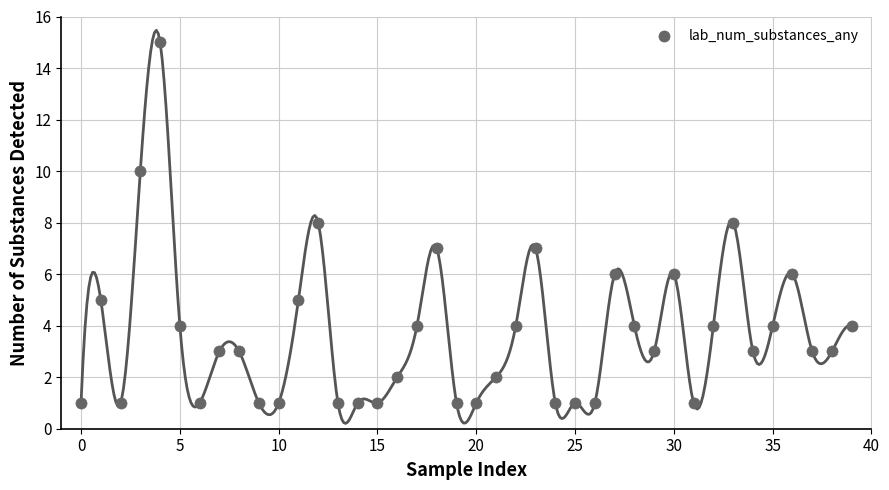

What is the range of Y values (max minus min)?

14